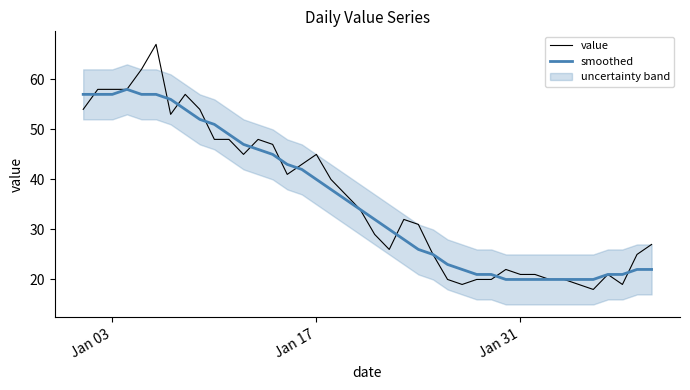

True or false: value has a value of 21 at Jan 31.

True